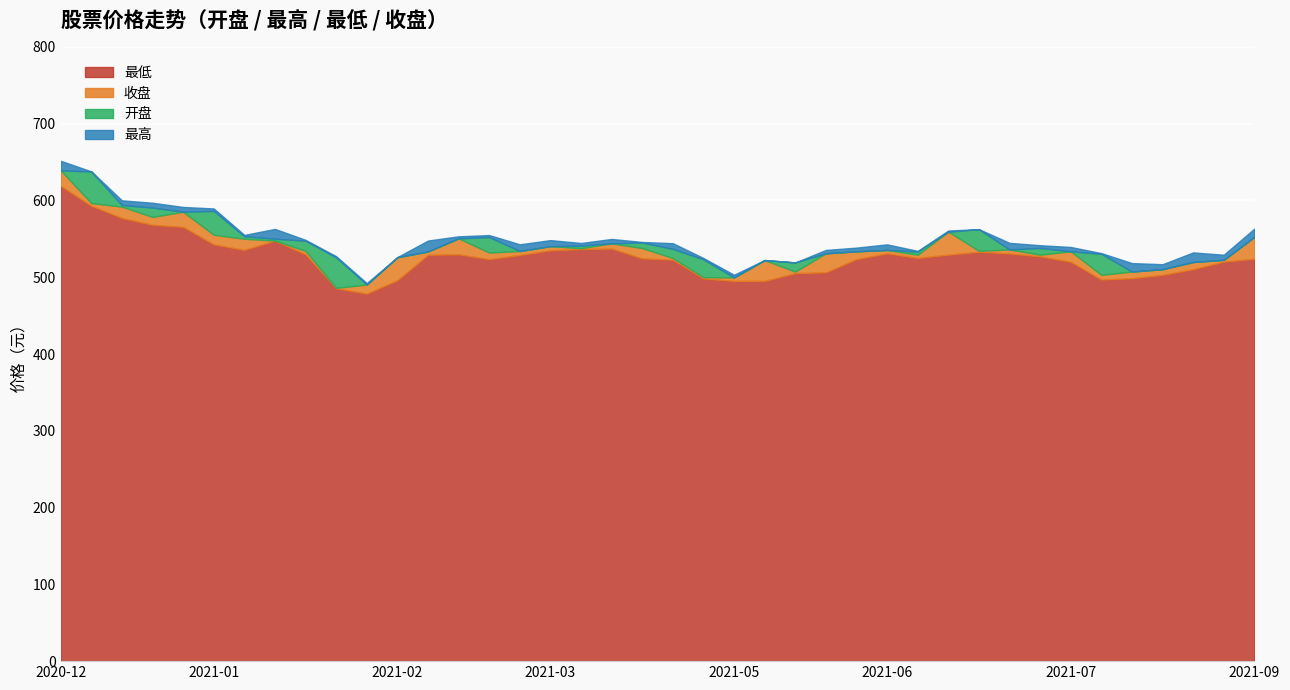

What is the maximum value shown in the chart?

651.7